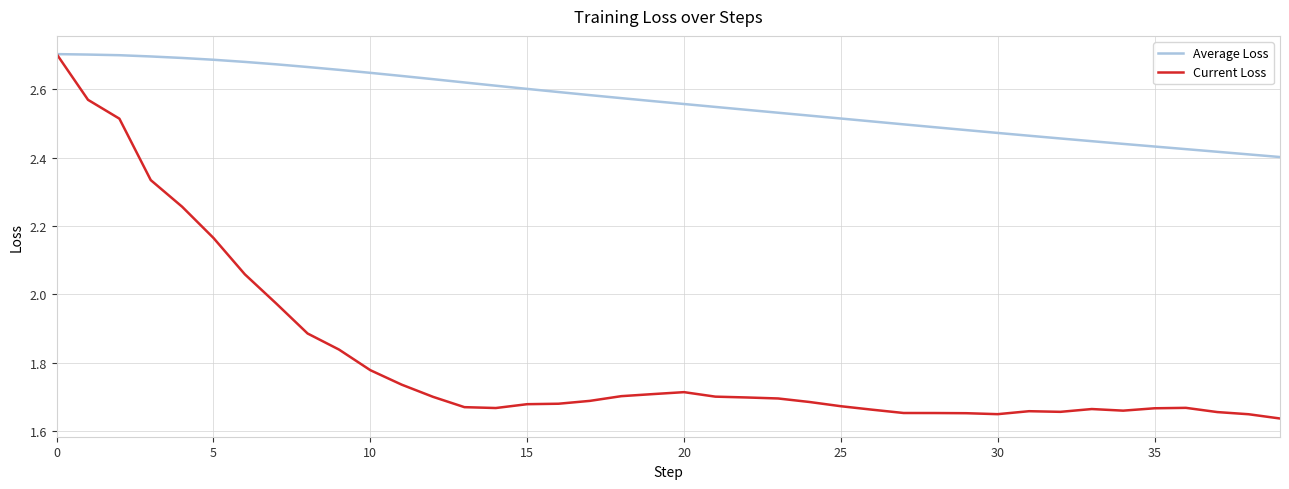

What is the difference between the maximum and minimum values in the Average Loss series?

0.3